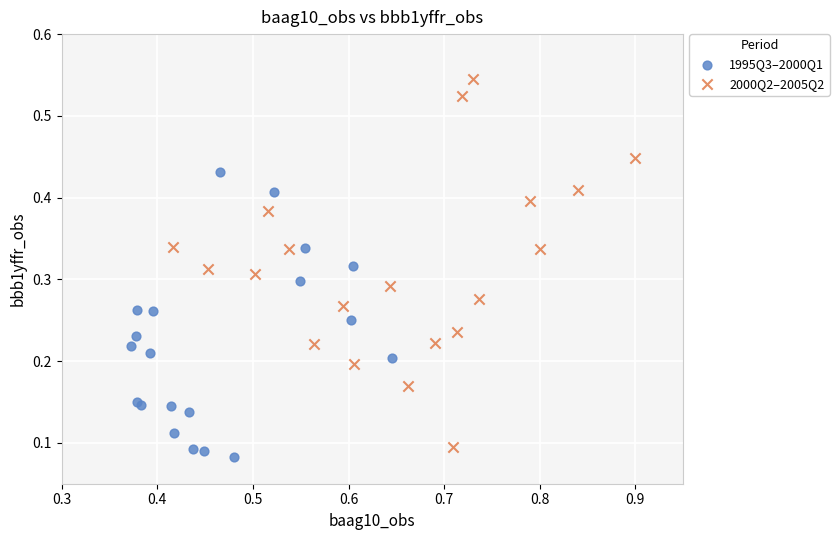

Which series has the widest spread of Y values?

2000Q2–2005Q2